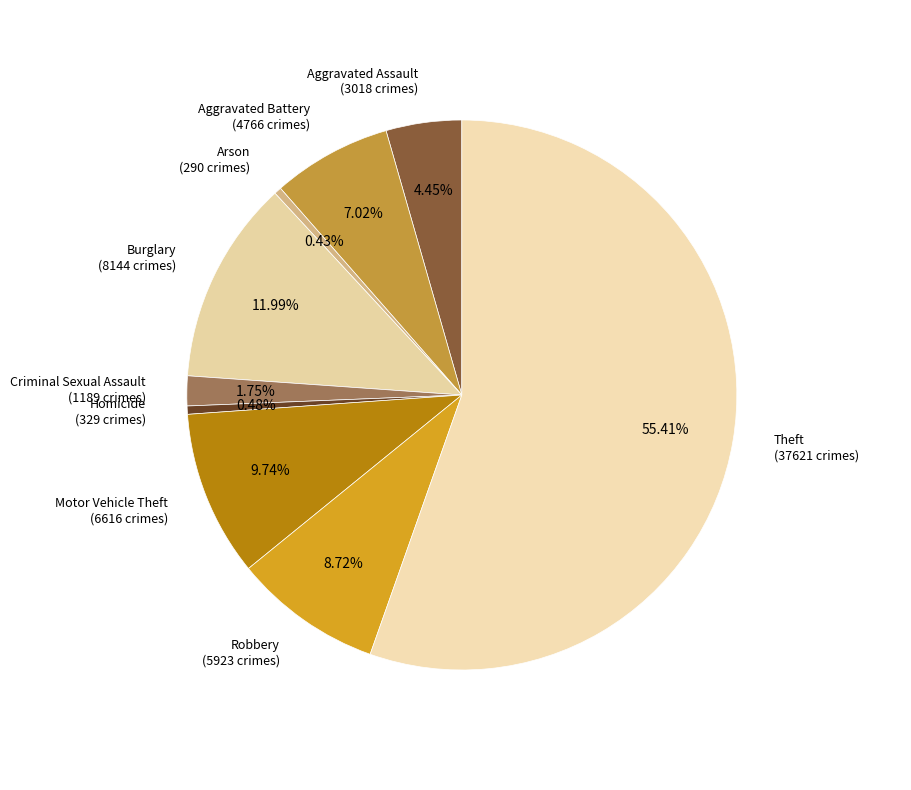

How many segments does this pie chart have?

9